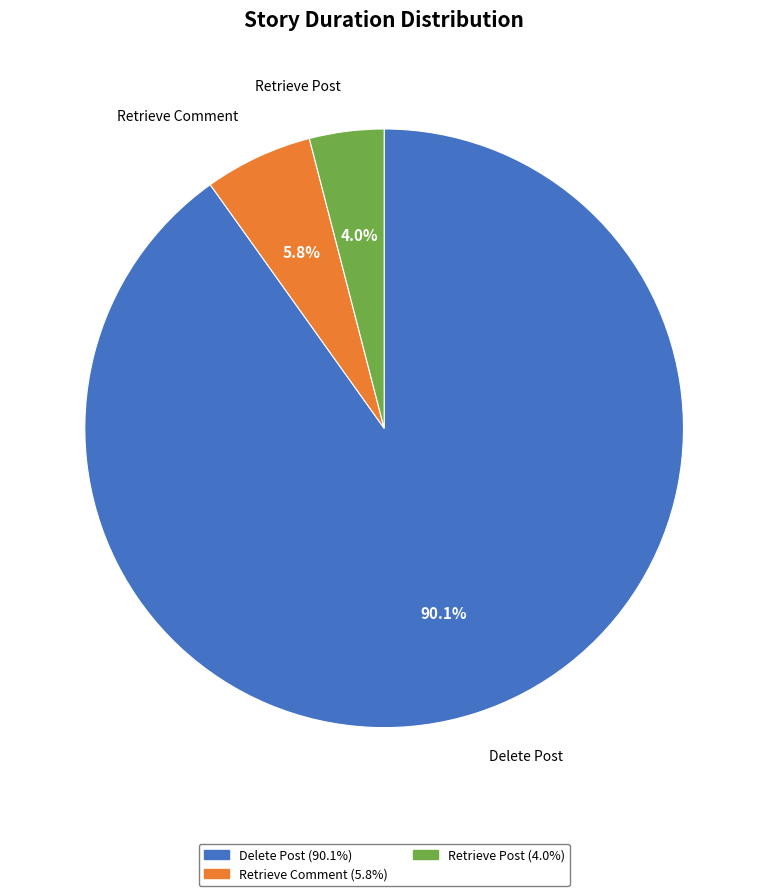

Which category has the biggest portion of the pie?

Delete Post